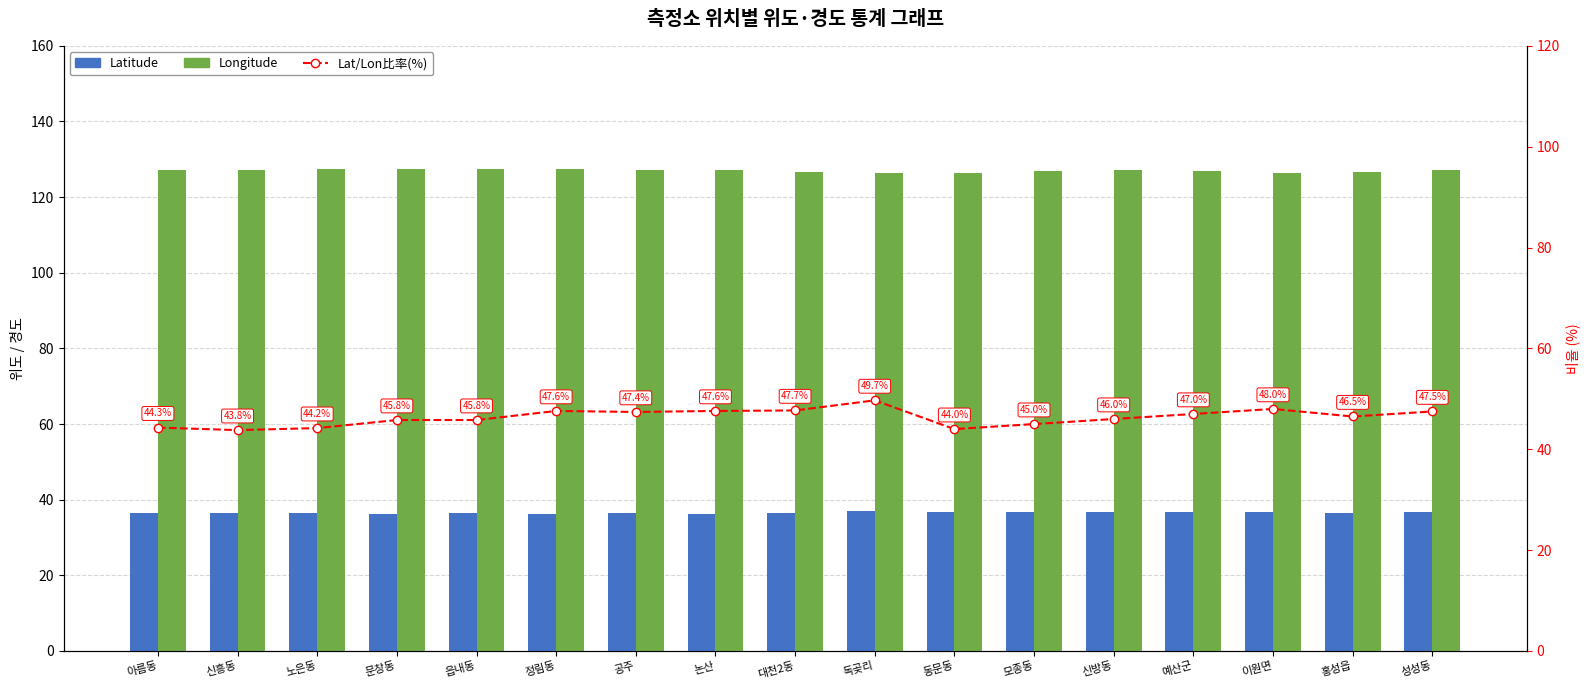

What are all the series names shown in the legend?

Latitude, Longitude, Lat/Lon比率(%)